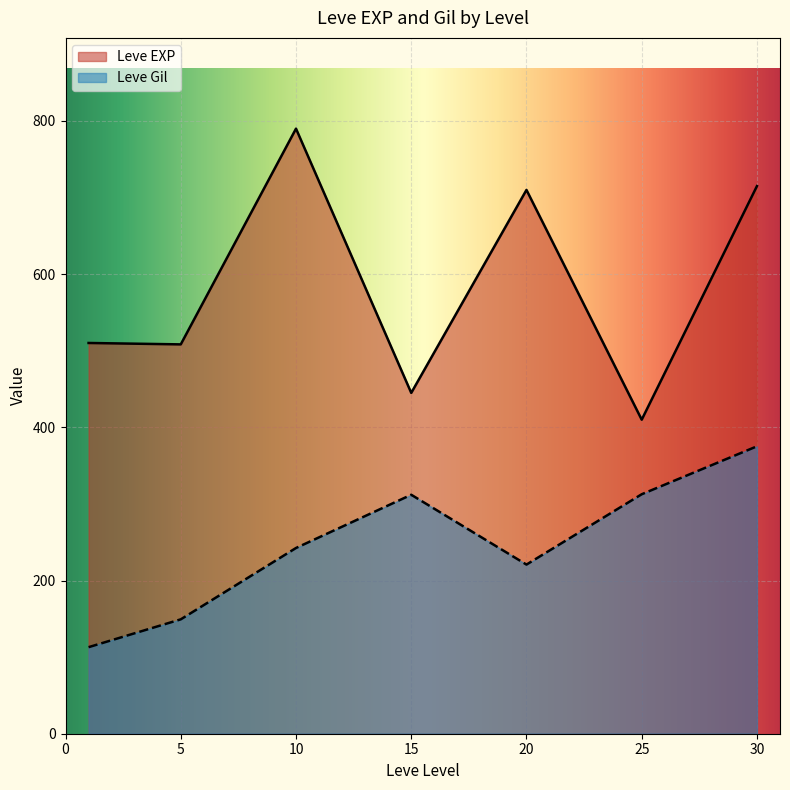

Where is Leve EXP nearest to the value 495?

1